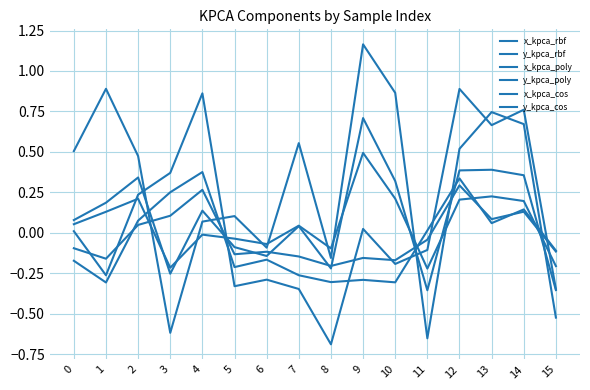

Is the value of y_kpca_cos at 10 greater than the value of y_kpca_poly at 9?

Yes